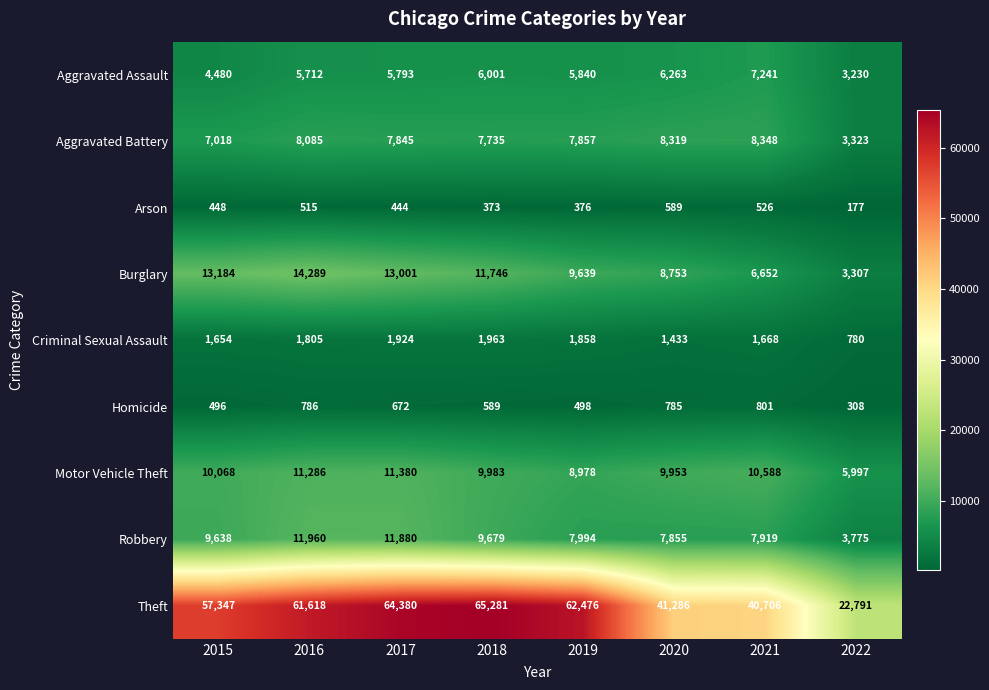

What is the greatest value displayed?

65281